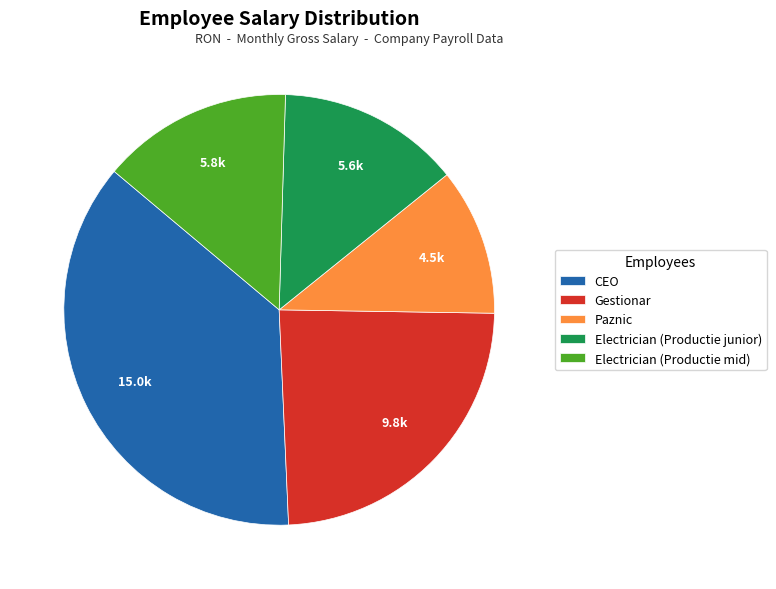

Is Electrician (Productie mid) the majority of the pie?

No